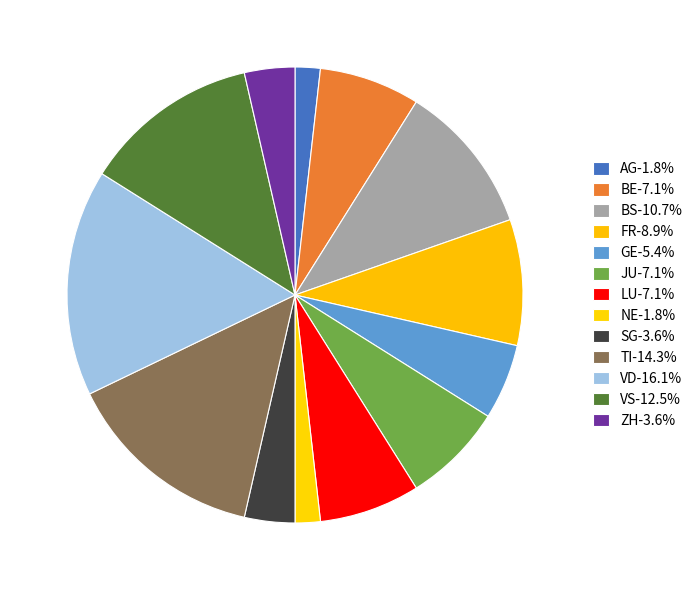

Count the number of slices in the pie.

13